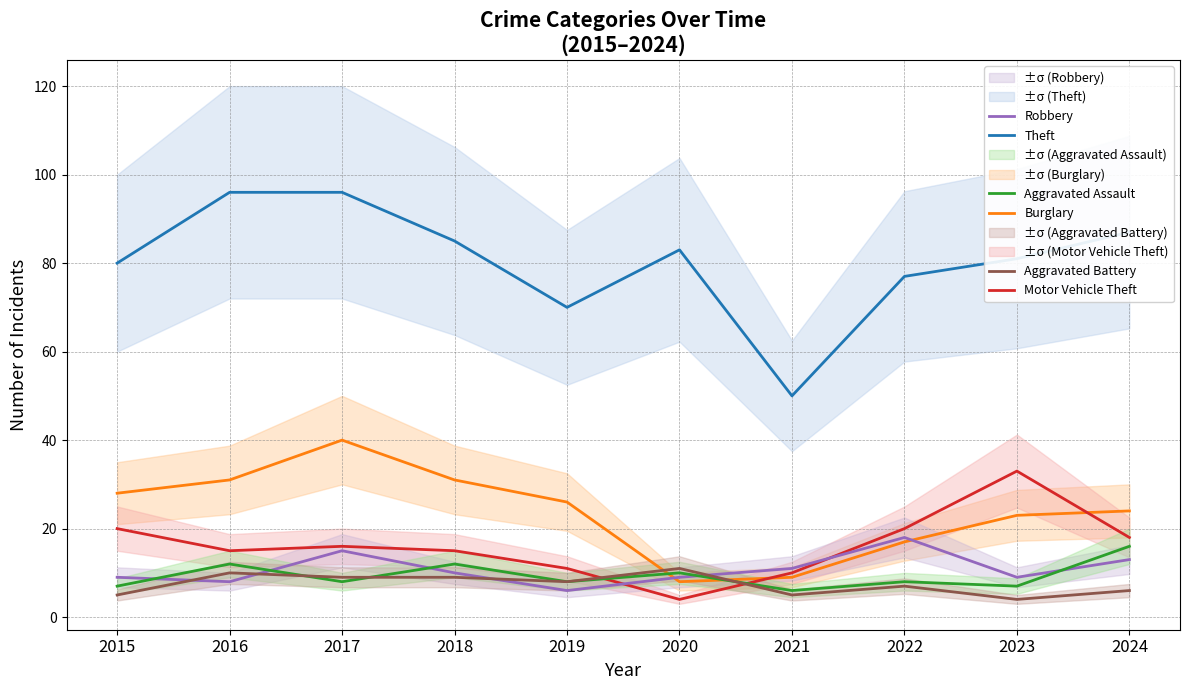

Which series has the largest total across all categories?

Theft